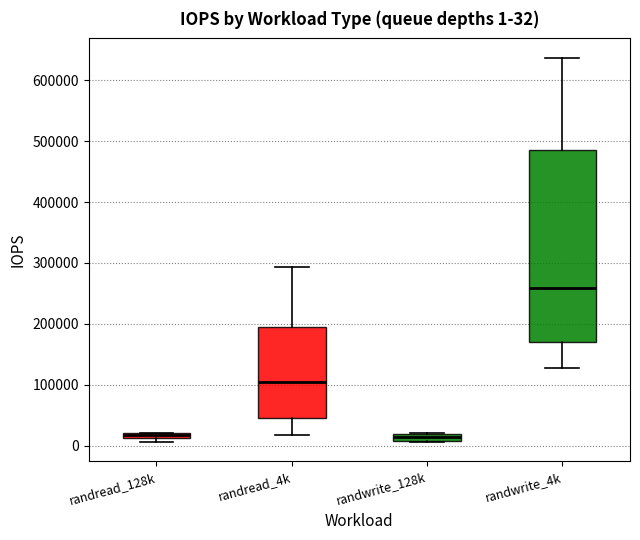

Which box is the tallest, from its lower edge to its upper edge?

randwrite_4k